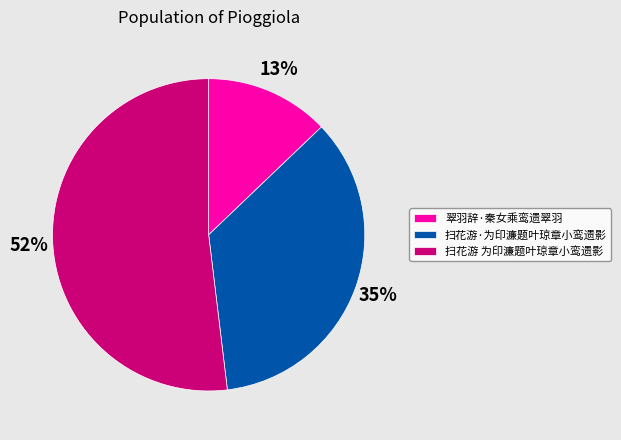

Which category has the smallest portion of the pie?

翠羽辞·秦女乘鸾遗翠羽